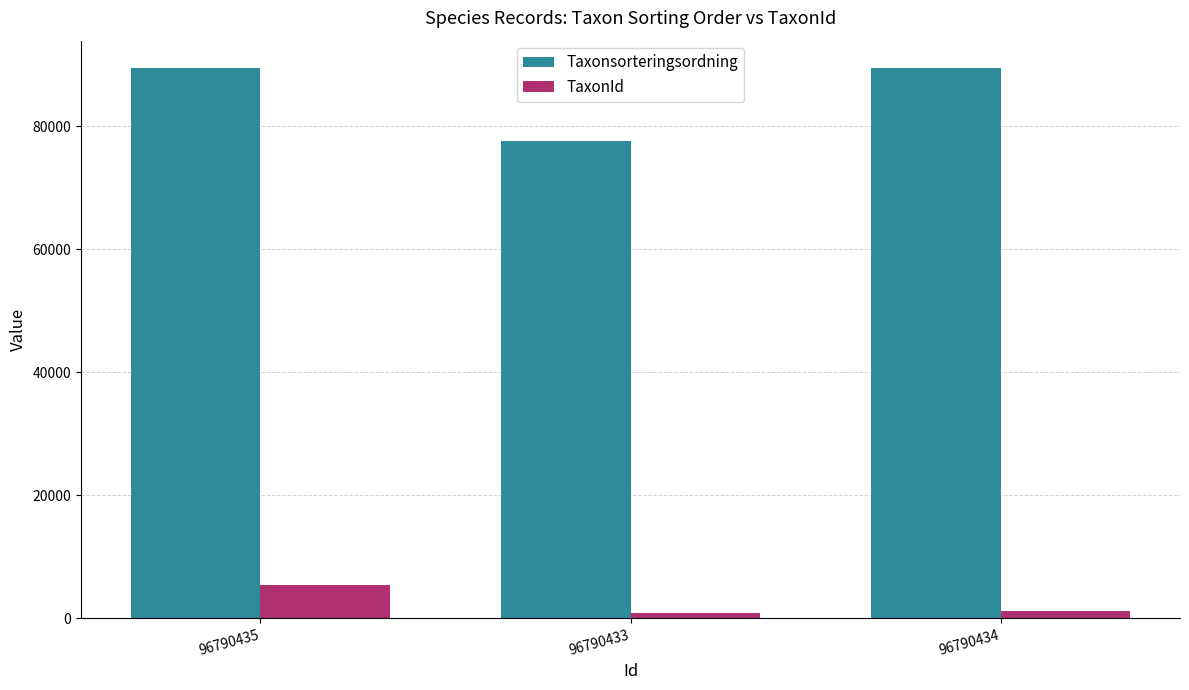

What is the difference between the maximum and minimum values in the Taxonsorteringsordning series?

11822